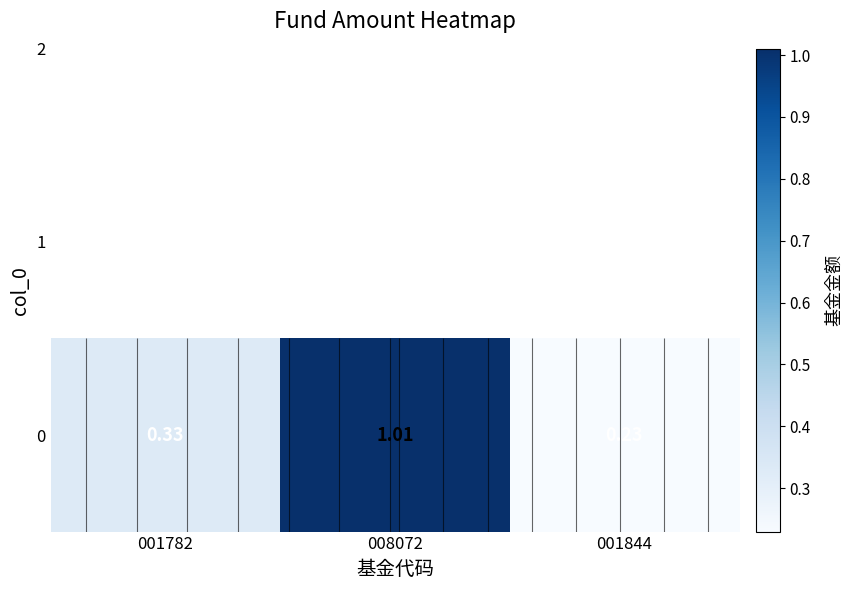

The chart shows a value of 1.0 at 008072. True or false?

True